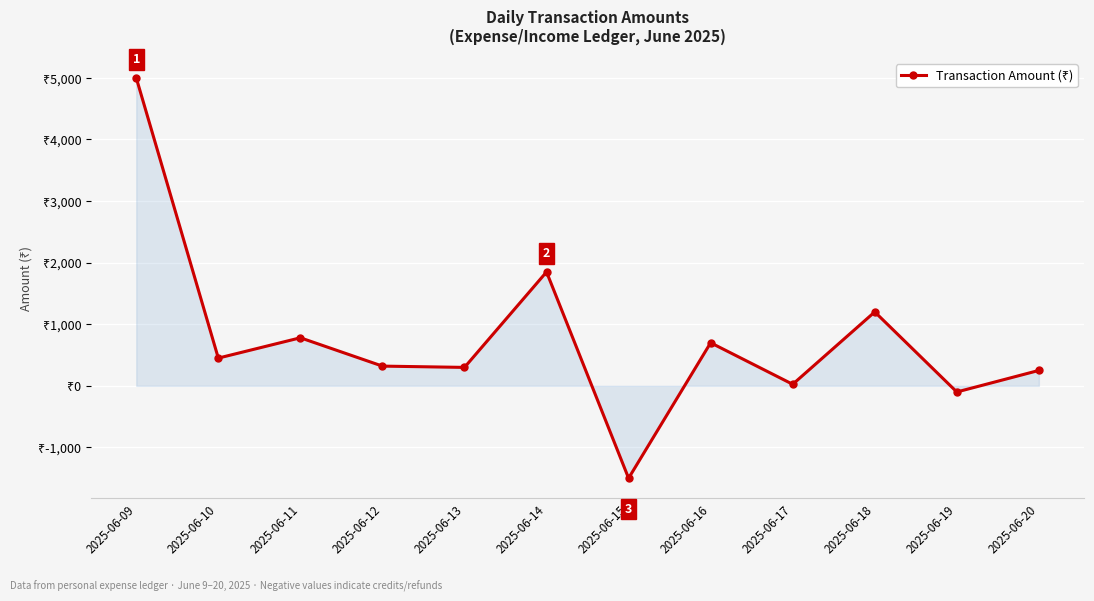

What is the value of the 12th point from the left?

250